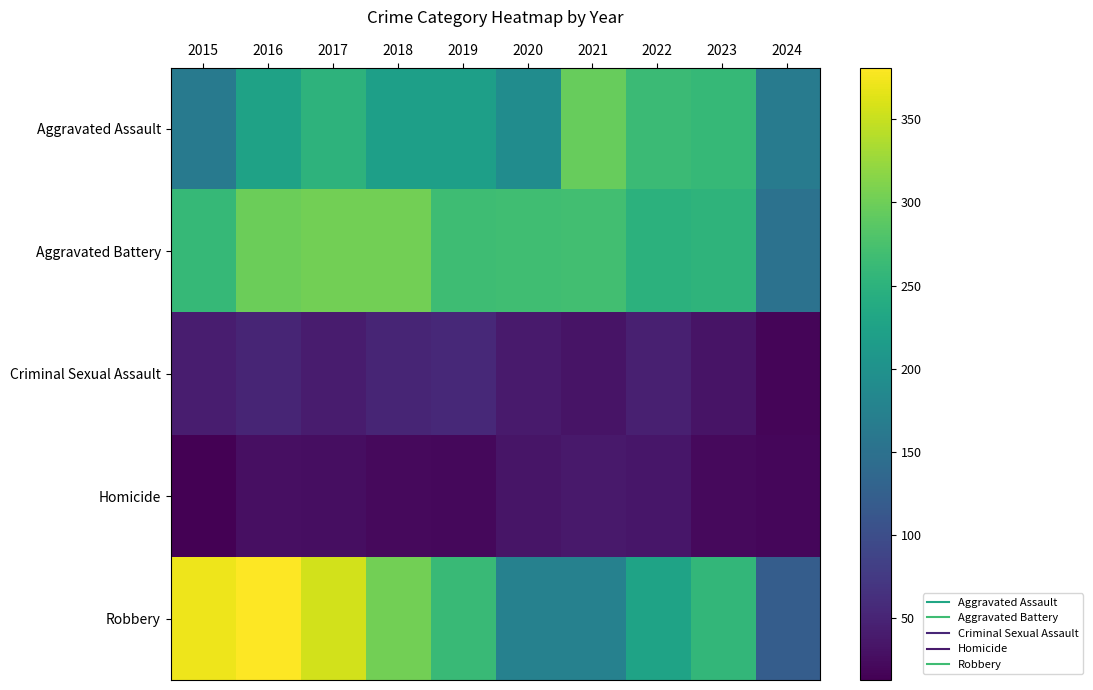

Which has a higher value, 2022 or 2024?

2022